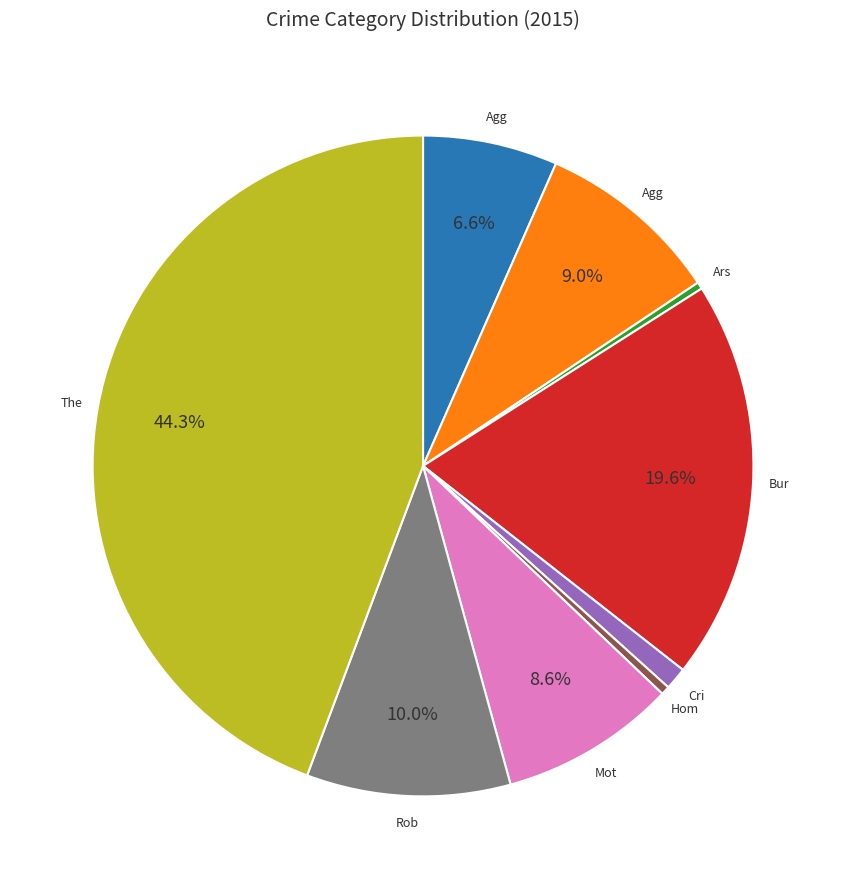

To the nearest percent, what is the difference between the largest and smallest slice percentages?

44%